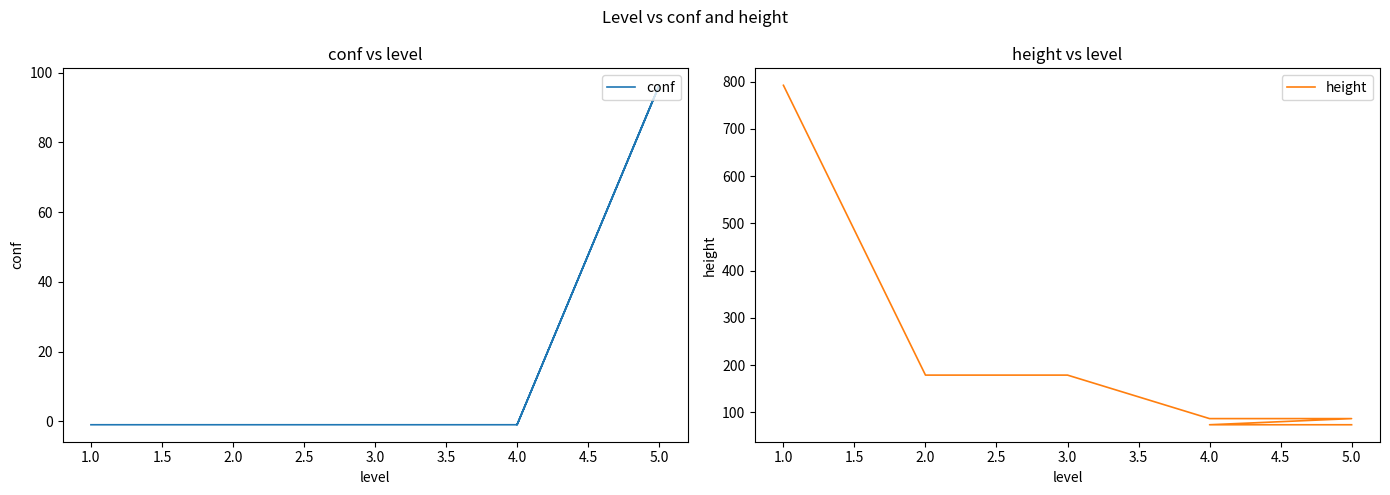

Which series ends up on top after the final intersection of conf and height?

conf